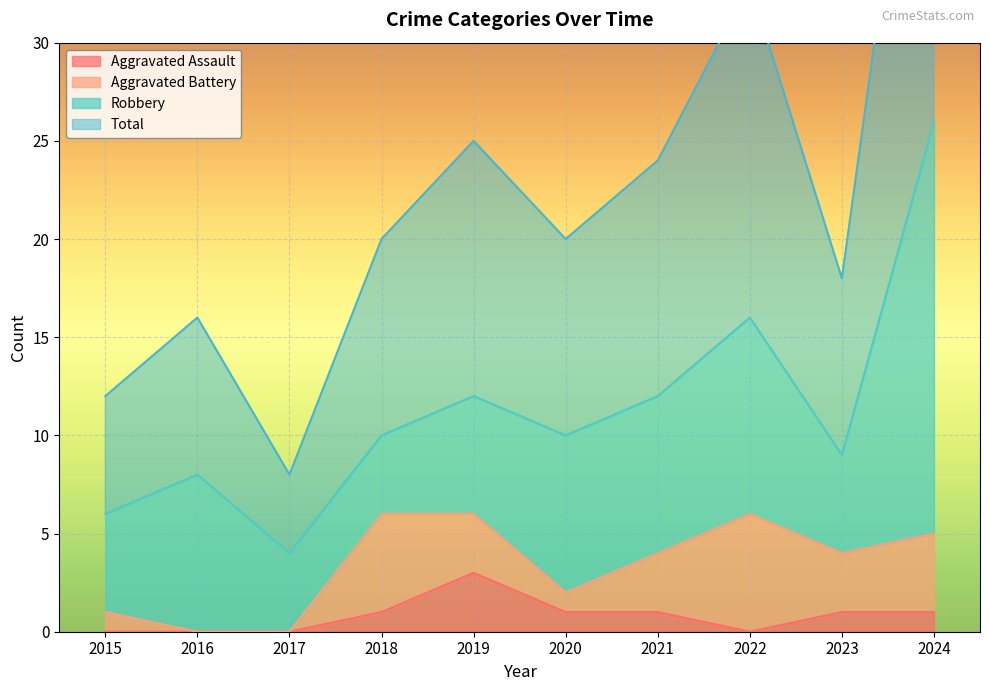

The value of Aggravated Assault at 2021 is 0. True or false?

False